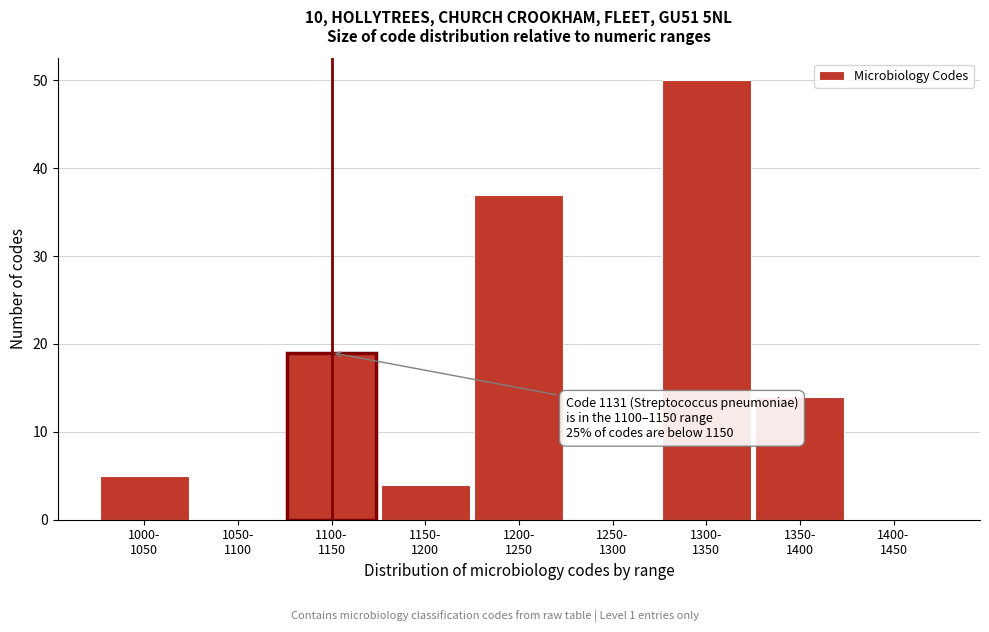

What is the greatest value displayed?

50